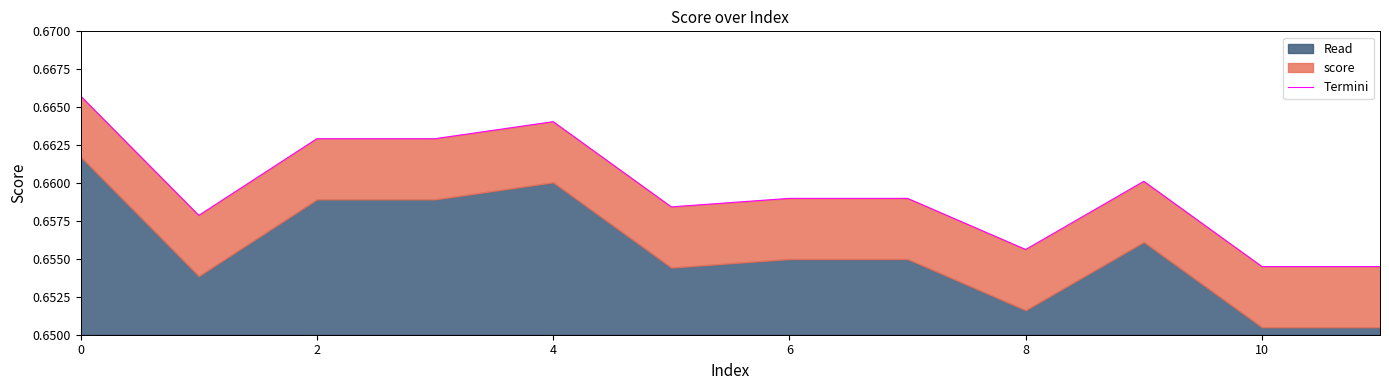

How many points are higher than both their immediate neighbors (excluding endpoints)?

2